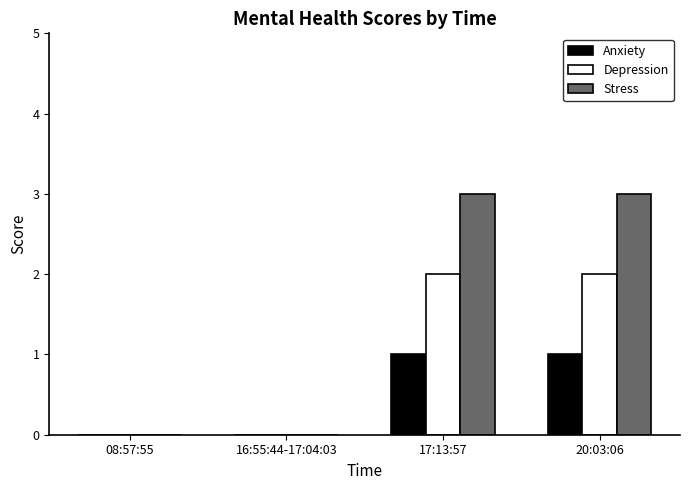

The value of Depression at 20:03:06 is 3. True or false?

False